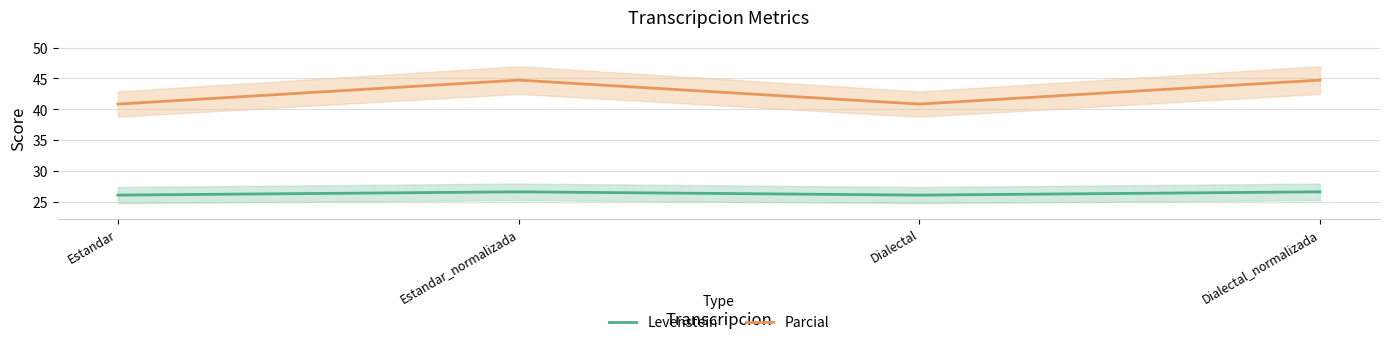

What are all the series names shown in the legend?

Levenstein, Parcial